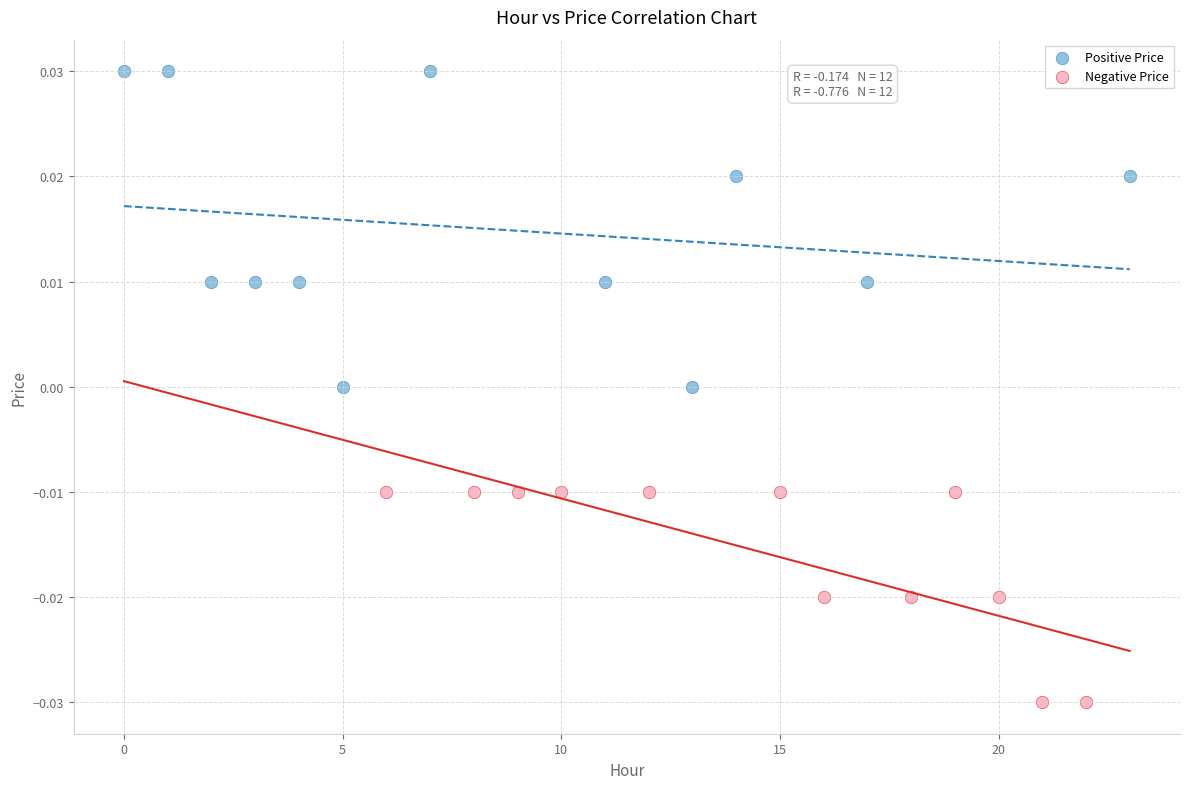

Which series contains the highest Y value?

Positive Price